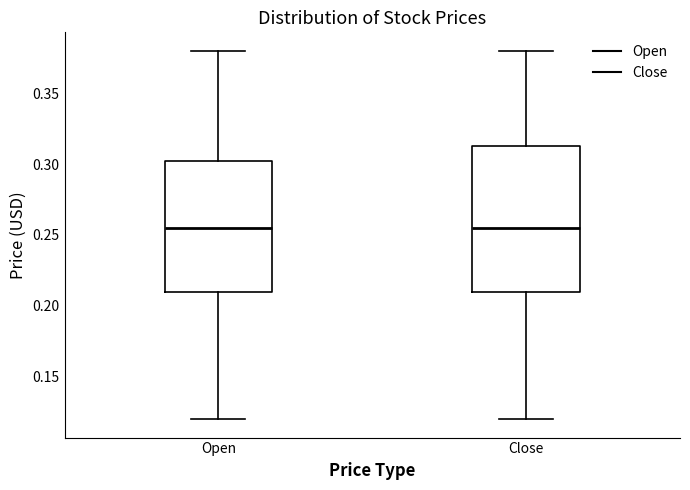

Where is the upper edge of the box for Open on the y-axis? The values are not printed on the chart, so give them approximately, as read against the axis.

0.305